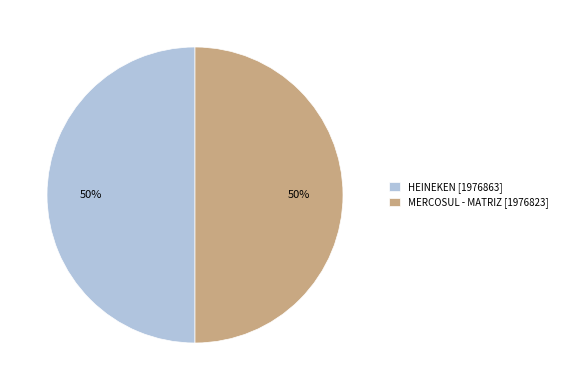

Combined, do HEINEKEN [1976863] and MERCOSUL - MATRIZ [1976823] account for over 50%?

Yes